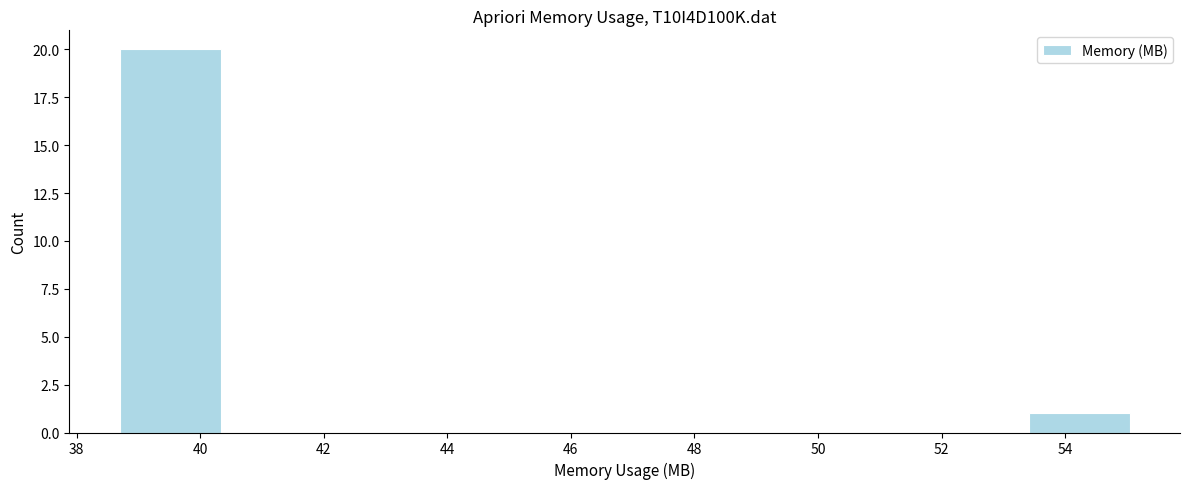

What is the height of the bar covering 38.8 to 40.4 on the x-axis? Neither the bar edges nor the heights are printed on the chart, so give them approximately, as read against the axes.

20